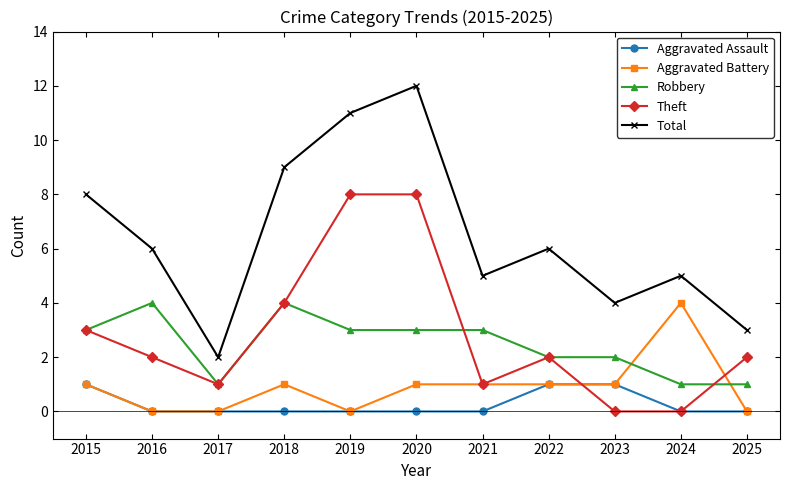

Where is the first local maximum for Robbery?

2016